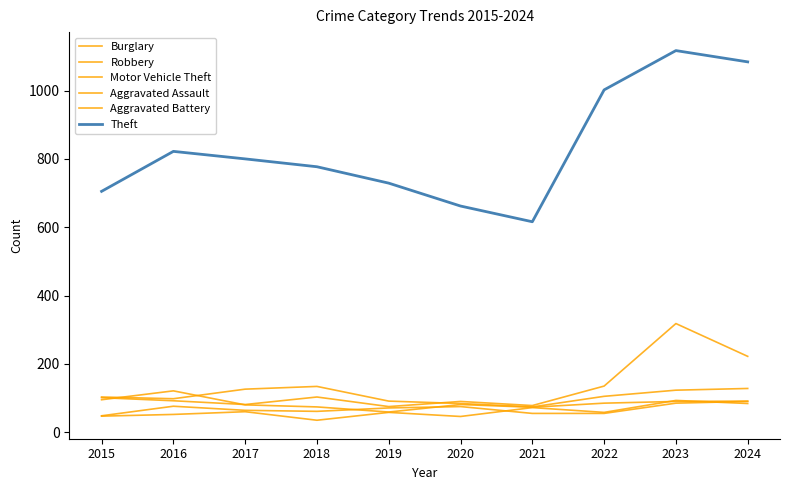

List the labels in order of Aggravated Assault value, largest first.

2023, 2024, 2021, 2017, 2019, 2022, 2016, 2015, 2020, 2018